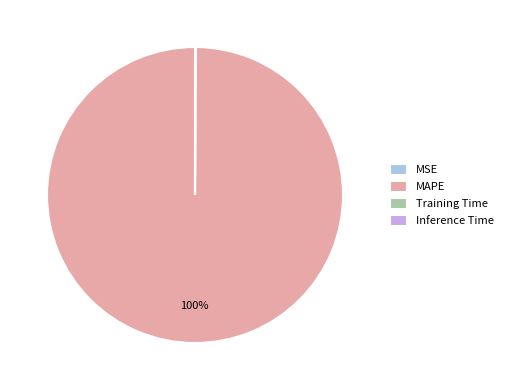

What percentage is the MAPE slice, to the nearest percent?

100%